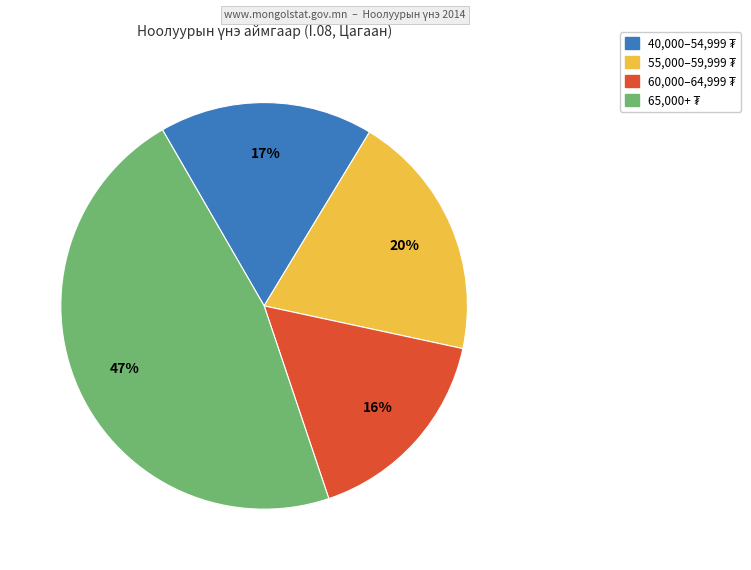

To the nearest percent, what is the average slice percentage?

25%